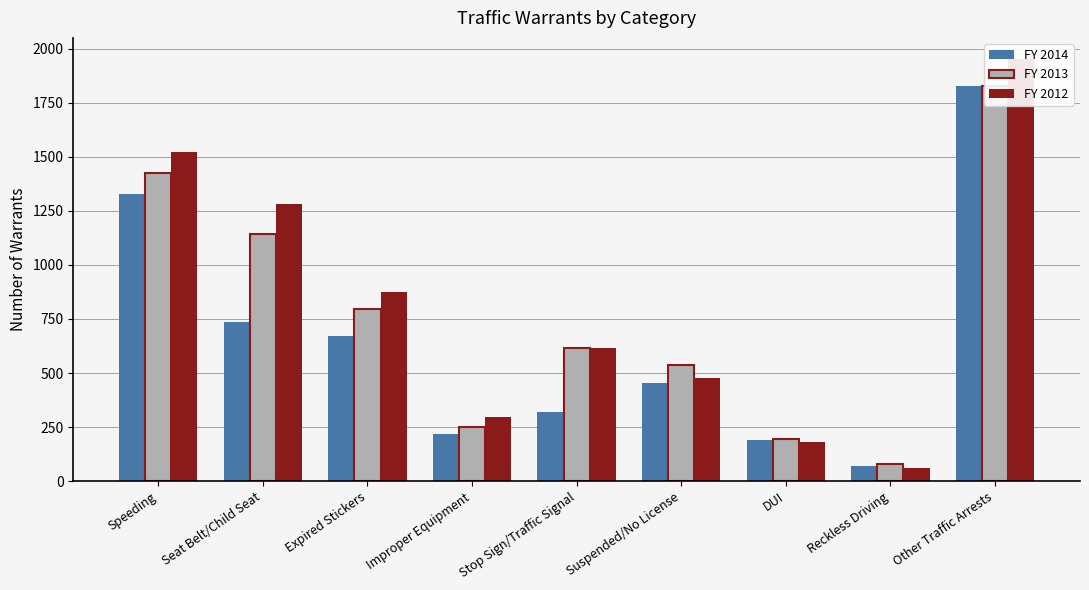

How many bars are there in total?

27